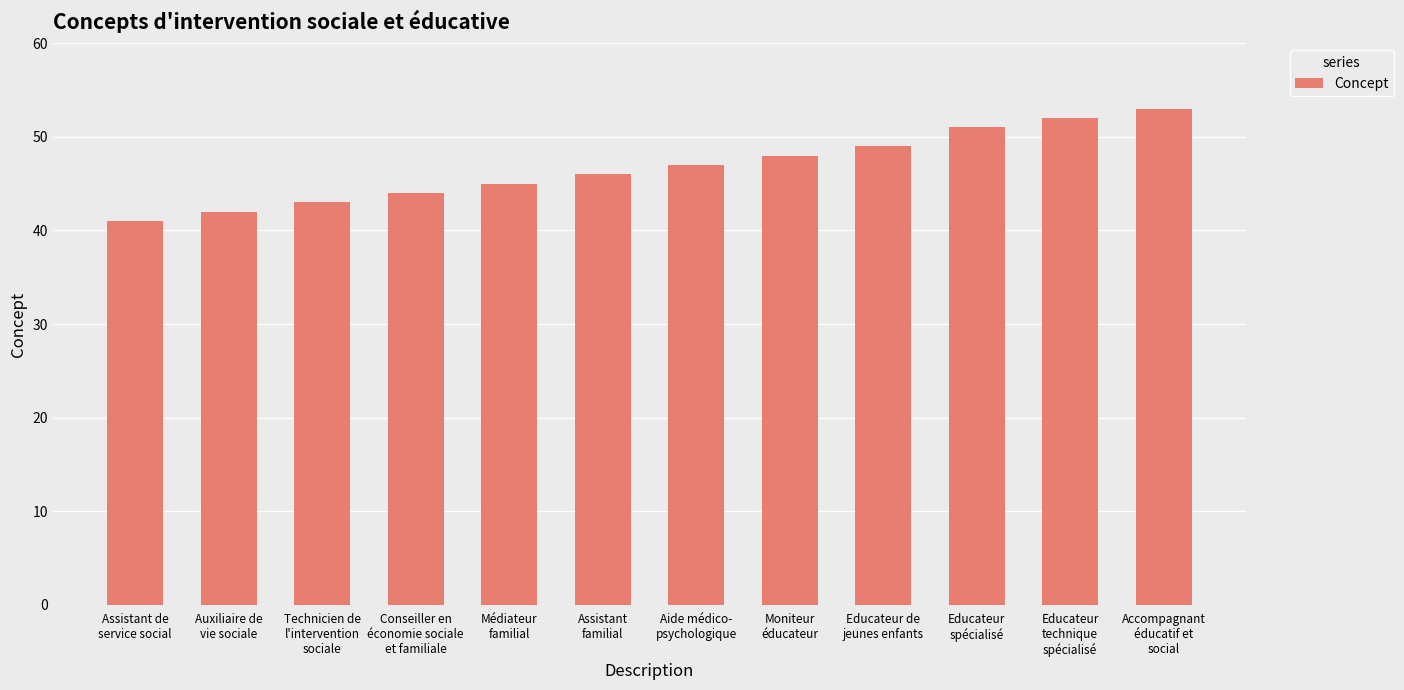

How many bars are there in total?

12